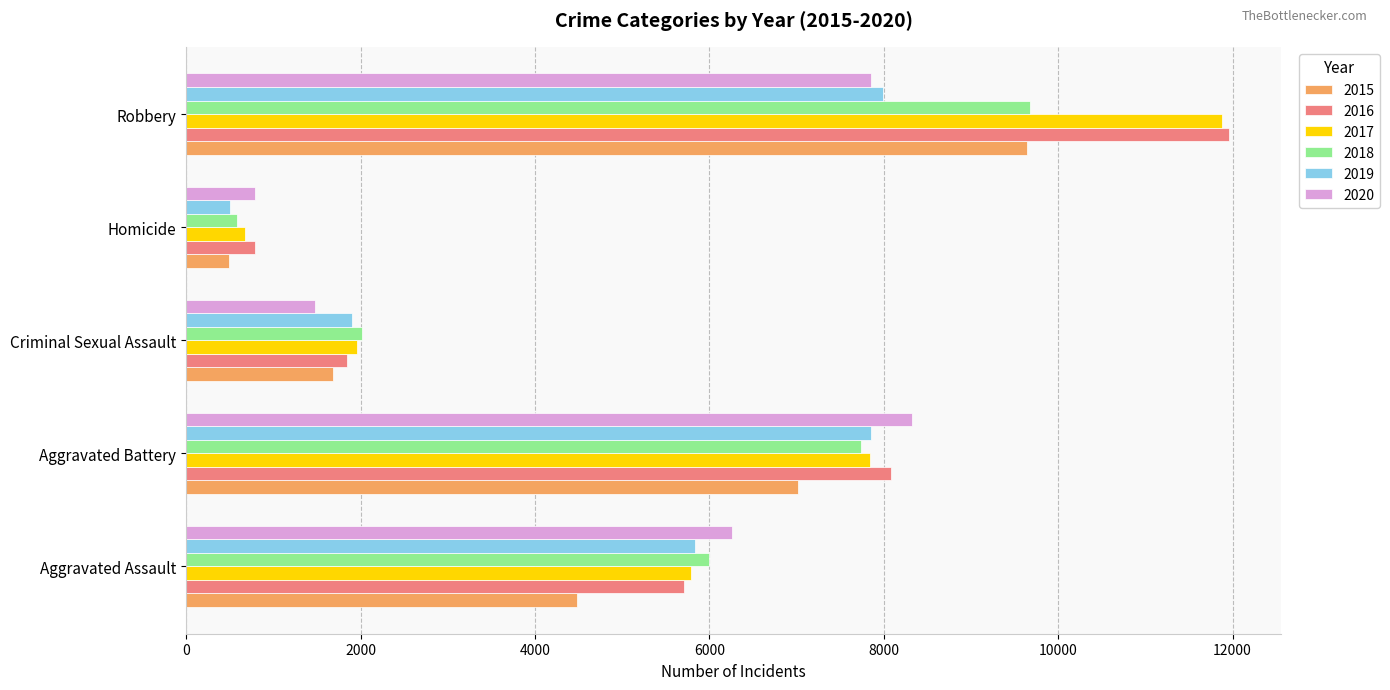

The value of 2015 at Homicide is 887. True or false?

False